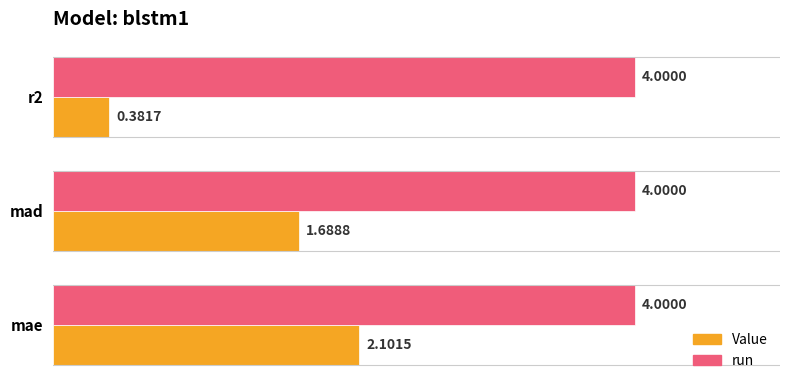

Which series changed the most between mae and mad?

Value